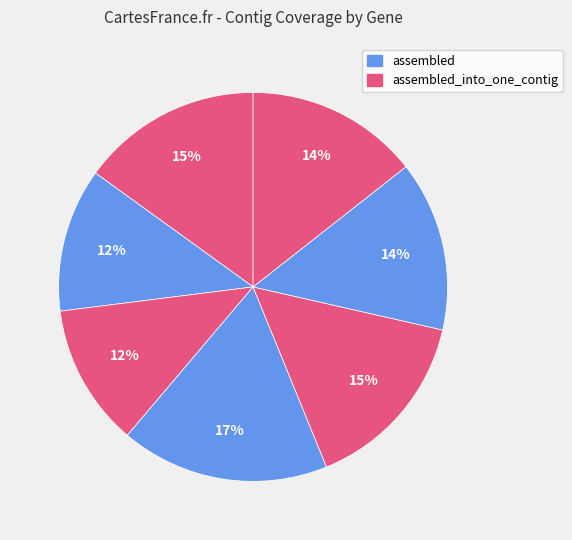

Rank the categories by value from highest to lowest.

icd.43, mdh.5, adk.20, recA.2, purA.32, fumC.45, gyrB.41